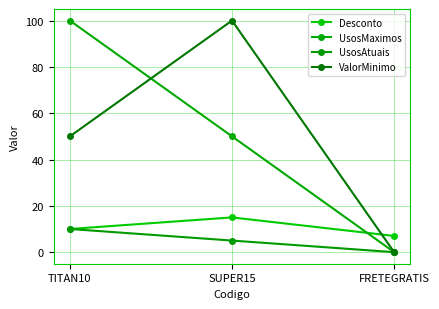

Does the chart have visible grid lines?

Yes